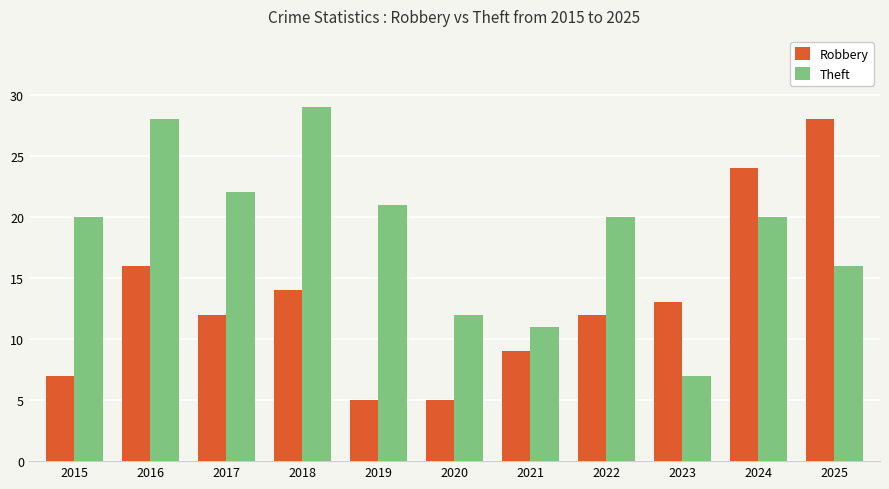

True or false: Robbery has a value of 4 at 2015.

False